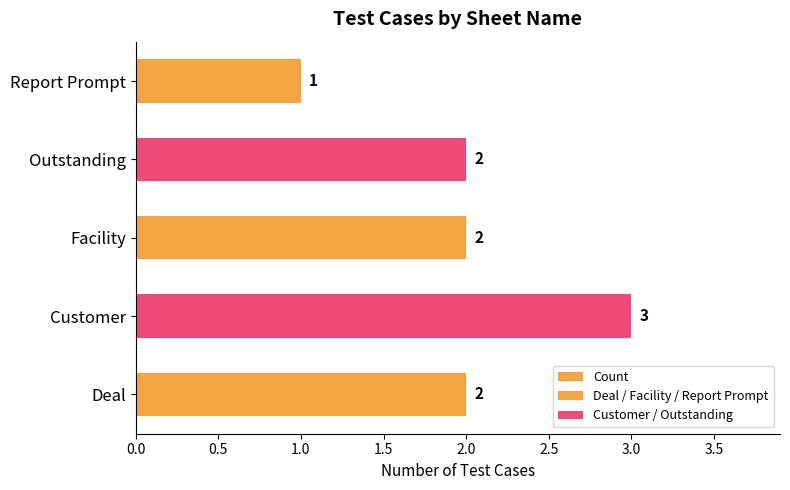

Does the chart contain stacked bars?

No